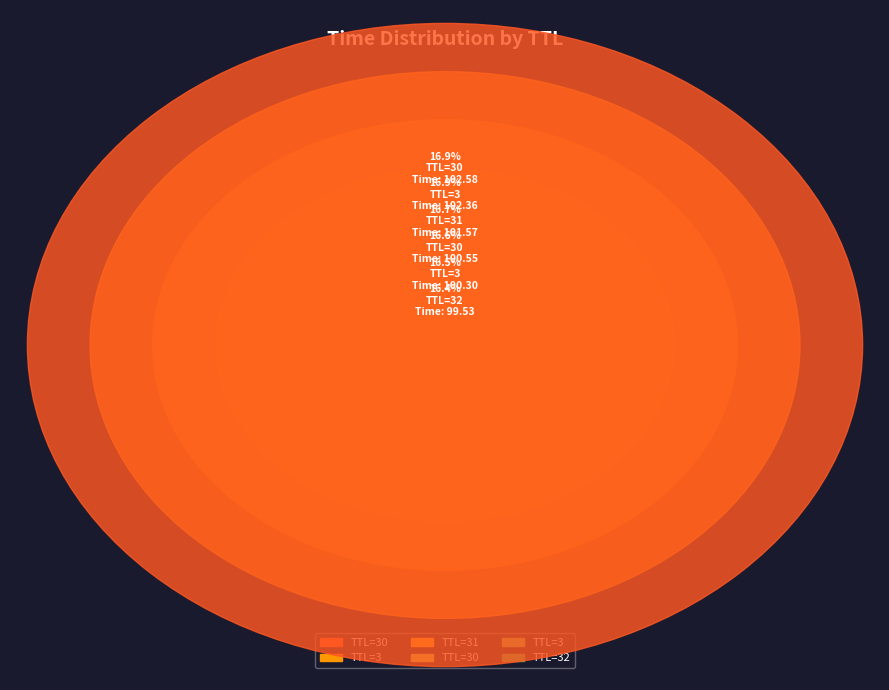

To the nearest percent, what portion does 3 represent?

17%